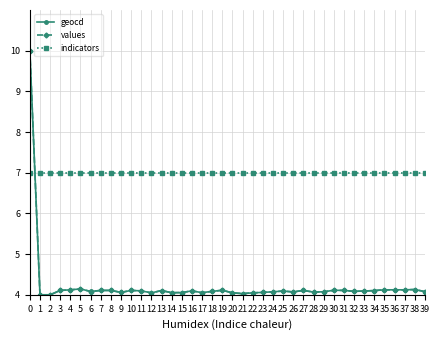

Which series has the largest total across all categories?

indicators